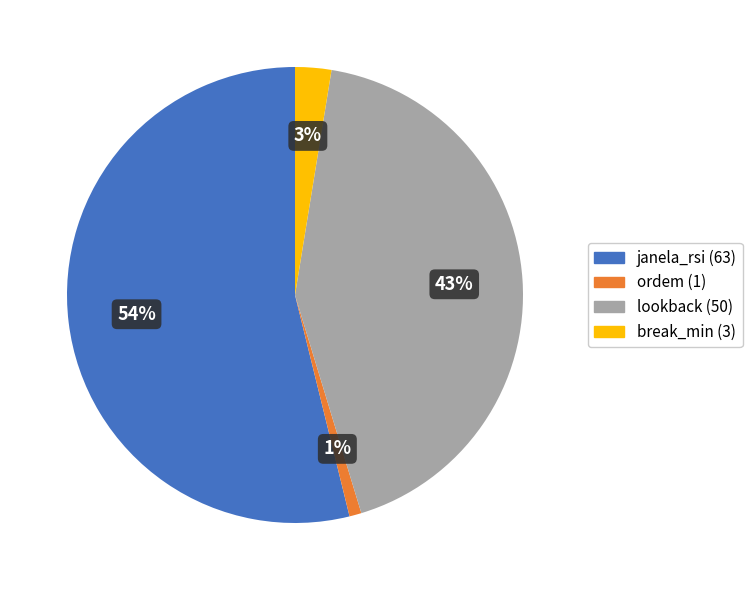

Approximately how many times larger is the value at lookback compared to janela_rsi?

0.8